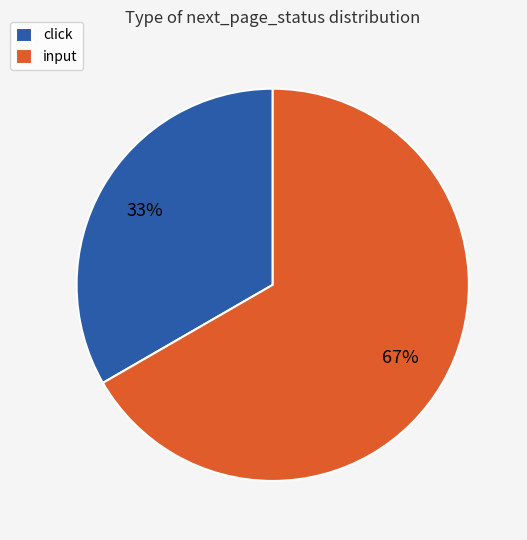

Do click and input together represent more than half of the pie?

Yes